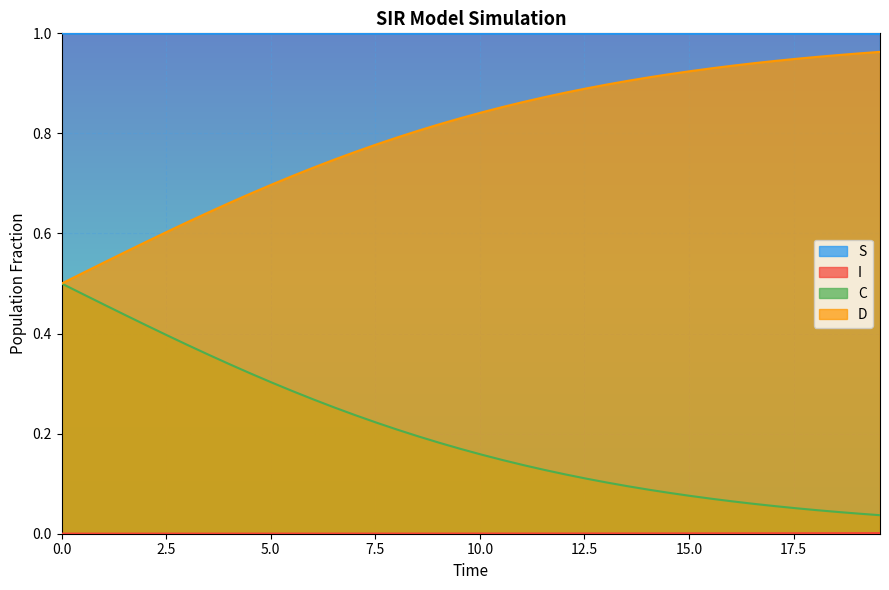

What is the sum of all D values?

31.9